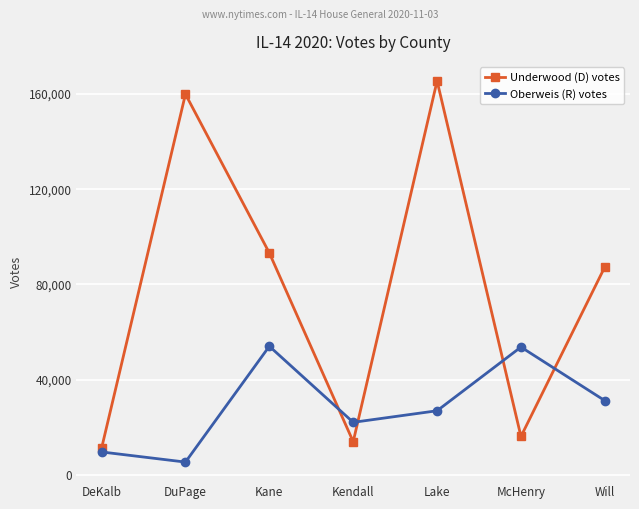

How many times do Underwood (D) votes and Oberweis (R) votes cross each other?

4